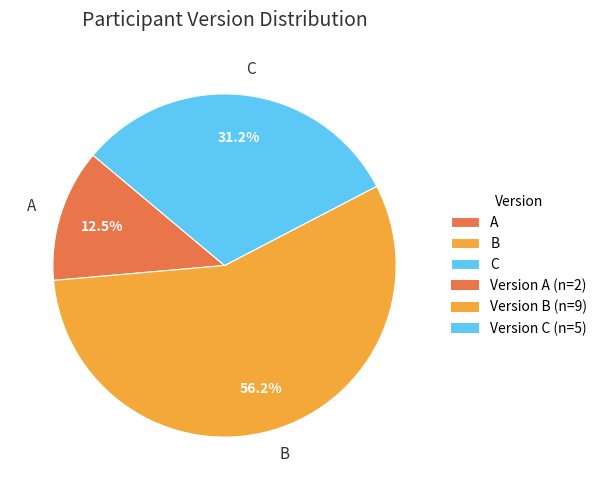

Rank the categories by value from highest to lowest.

B, C, A